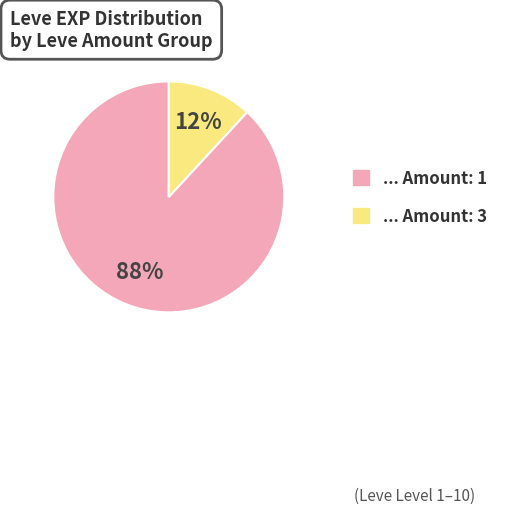

To the nearest percent, what is the average slice percentage?

50%